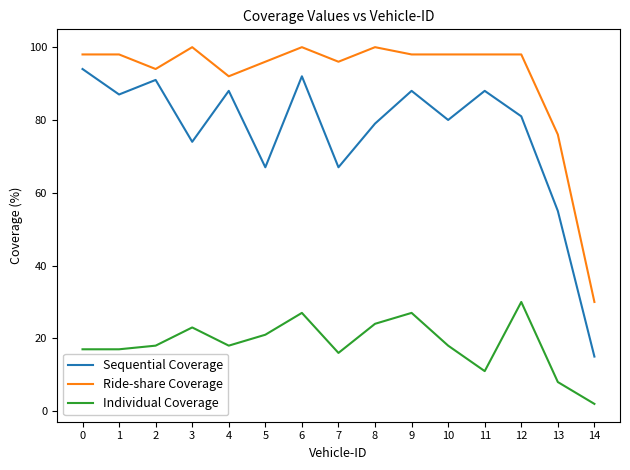

The Sequential Coverage series shows 6 at 14. True or false?

False